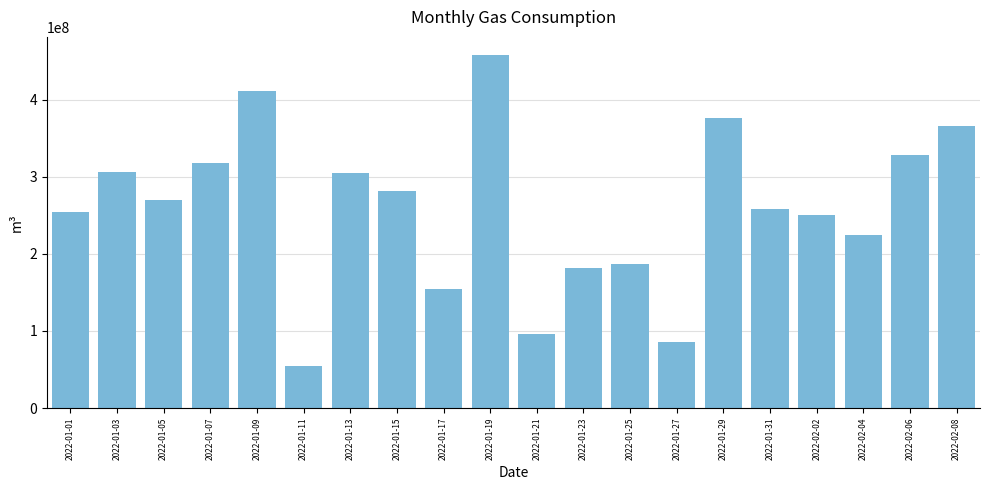

Approximately how many times larger is the value at 2022-01-07 compared to 2022-01-11?

5.8